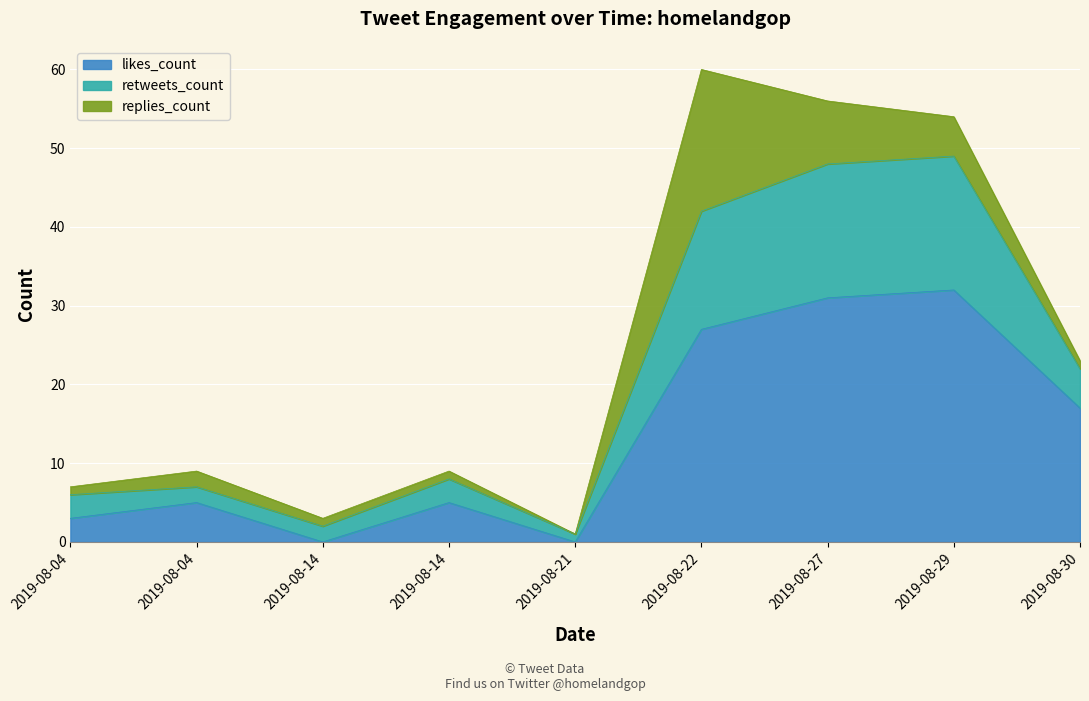

Is it true that retweets_count equals 7 at 2019-08-04?

True